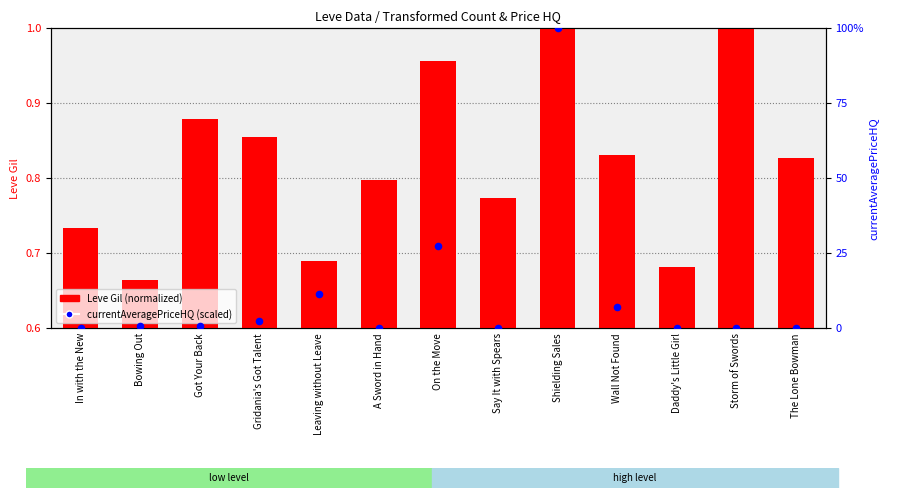

Which series reaches the maximum Y coordinate?

Leve Gil (normalized)